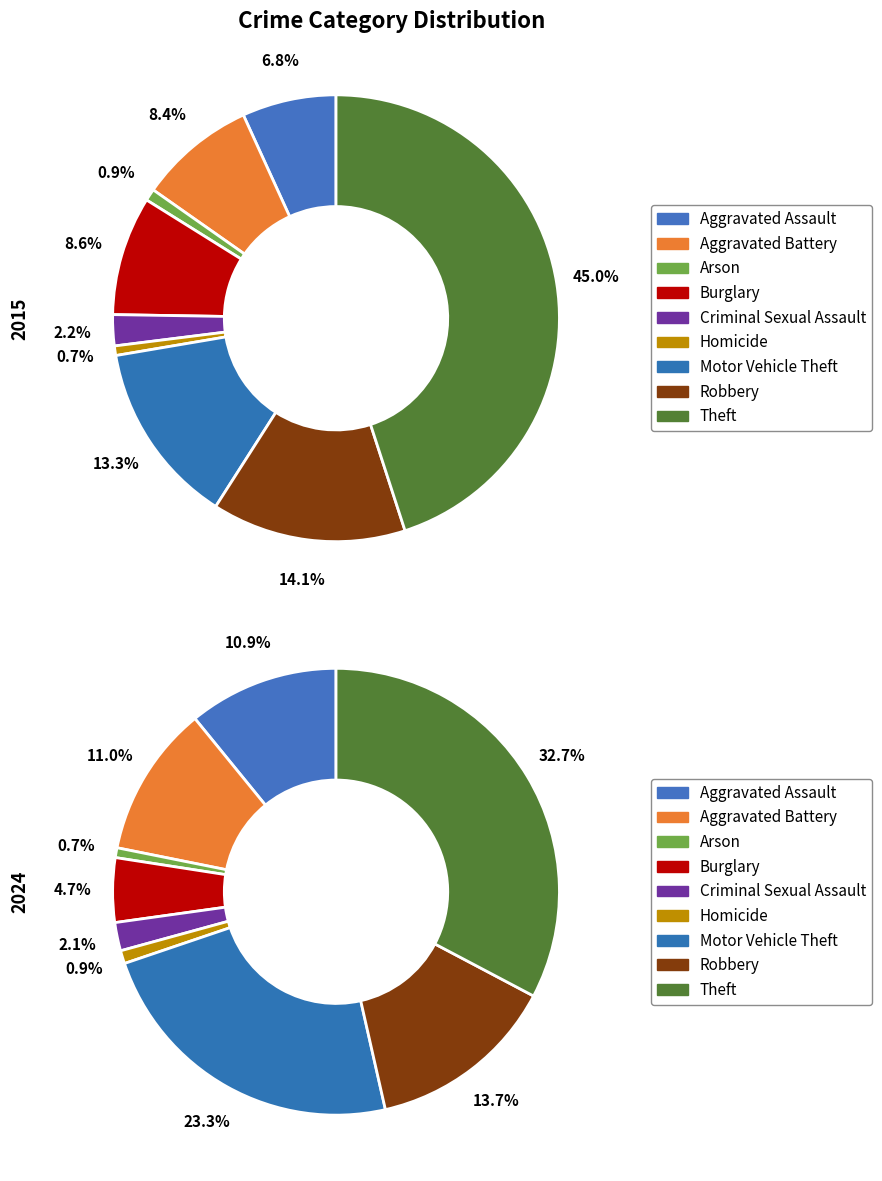

What is the ratio of the value at Aggravated Assault to the value at Aggravated Battery?

1.0